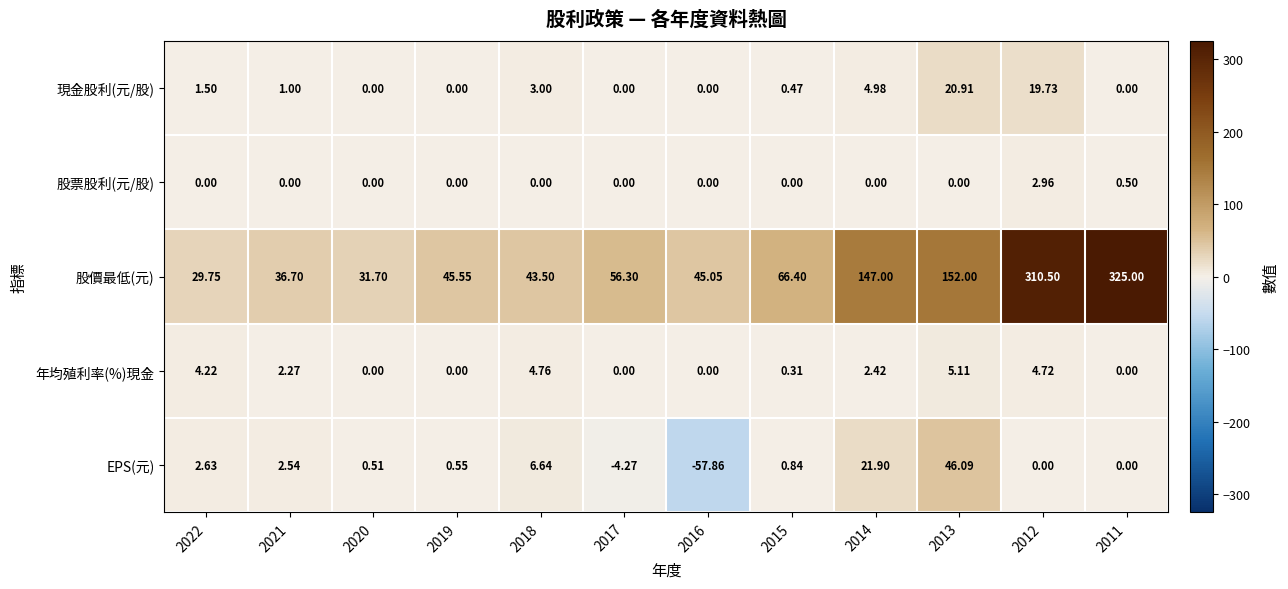

Rank the series by their maximum value, from lowest to highest.

股票股利(元/股), 年均殖利率(%)現金, 現金股利(元/股), EPS(元), 股價最低(元)